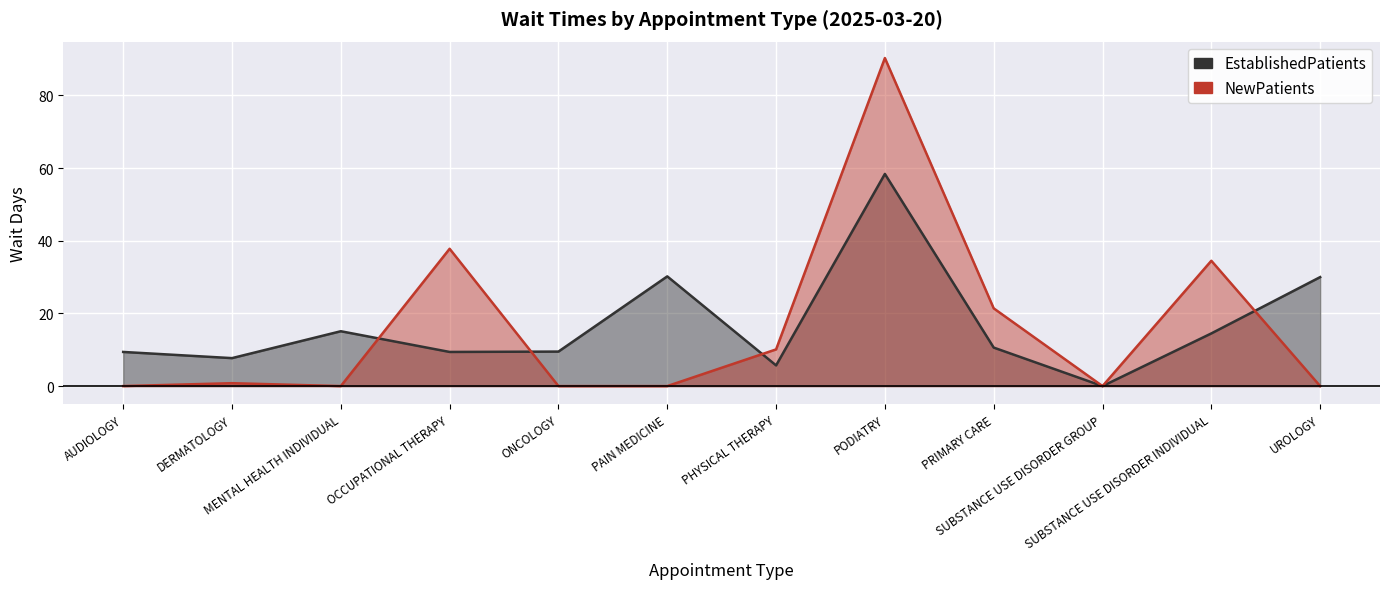

How many lines are shown in the chart?

2